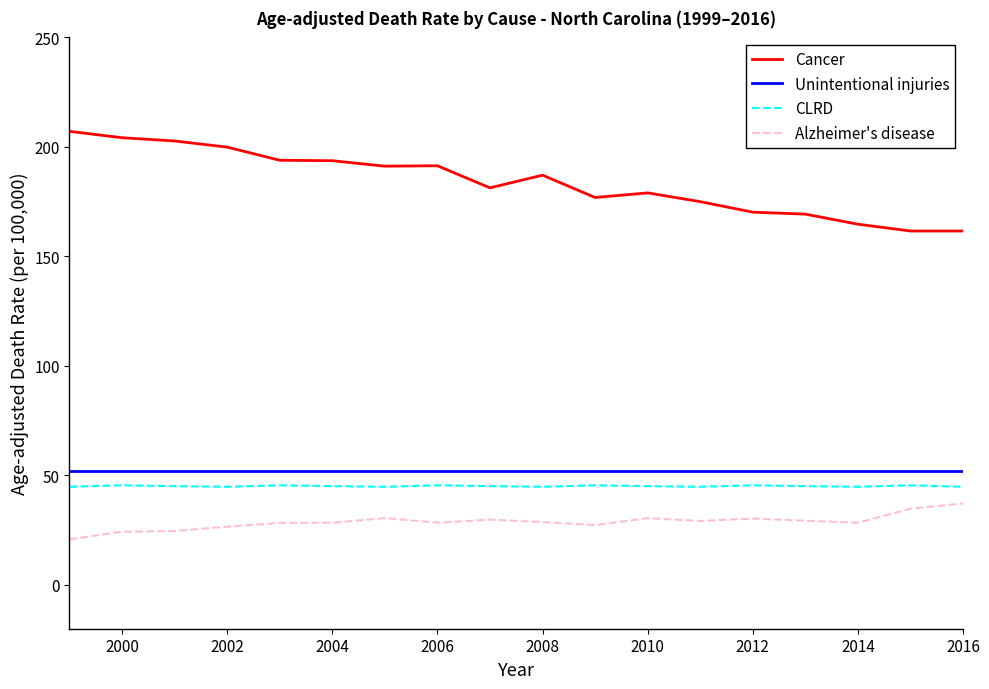

Which series has the largest range (max minus min)?

Cancer